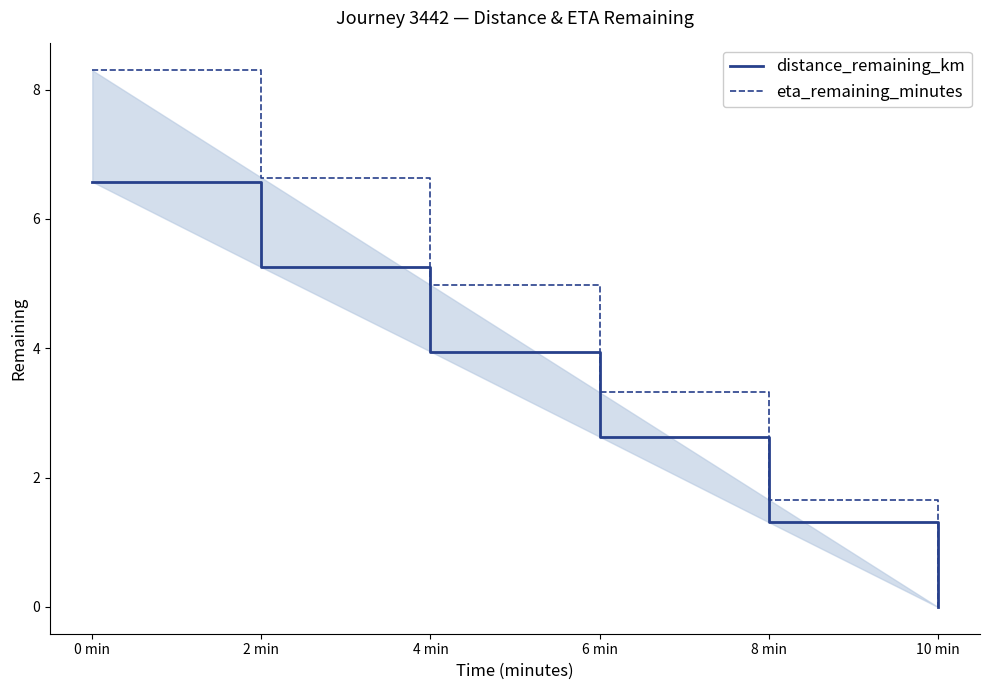

What is the difference between the second highest and minimum values in the distance_remaining_km series?

5.3